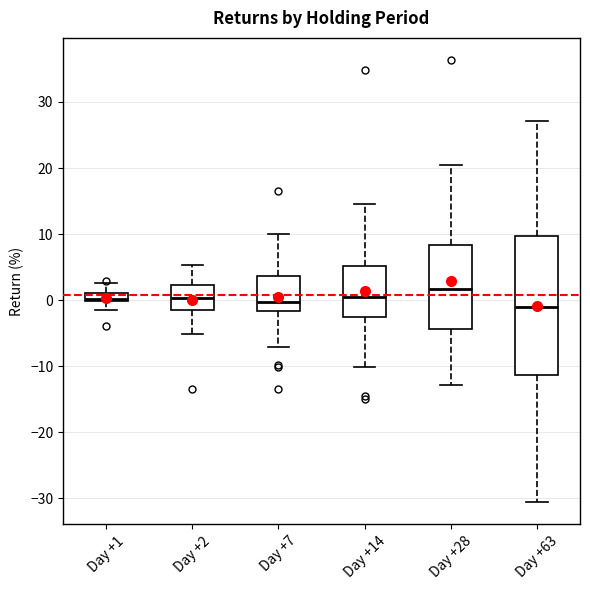

Where does the median line of the box for Day +63 sit on the y-axis? The values are not printed on the chart, so give them approximately, as read against the axis.

-1